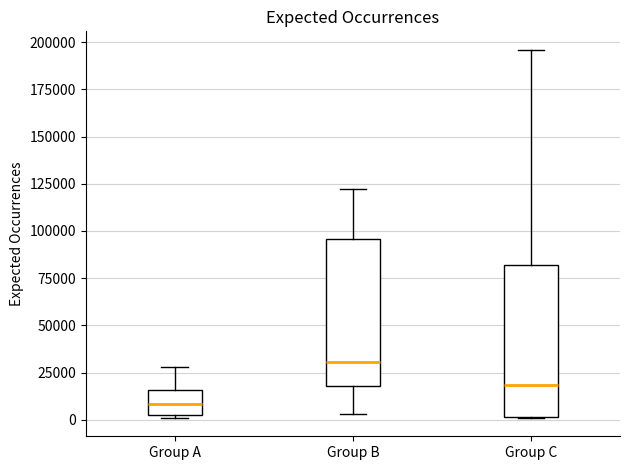

Where does the upper whisker of the box for Group C end on the y-axis? The values are not printed on the chart, so give them approximately, as read against the axis.

195000